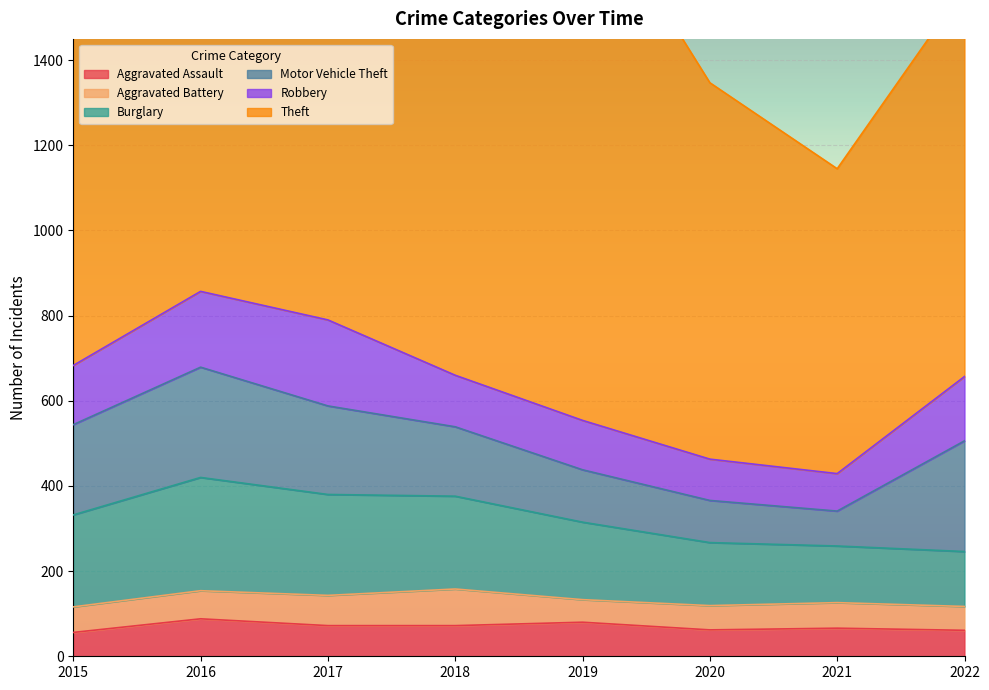

At which category does the chart reach its minimum across all series?

2019